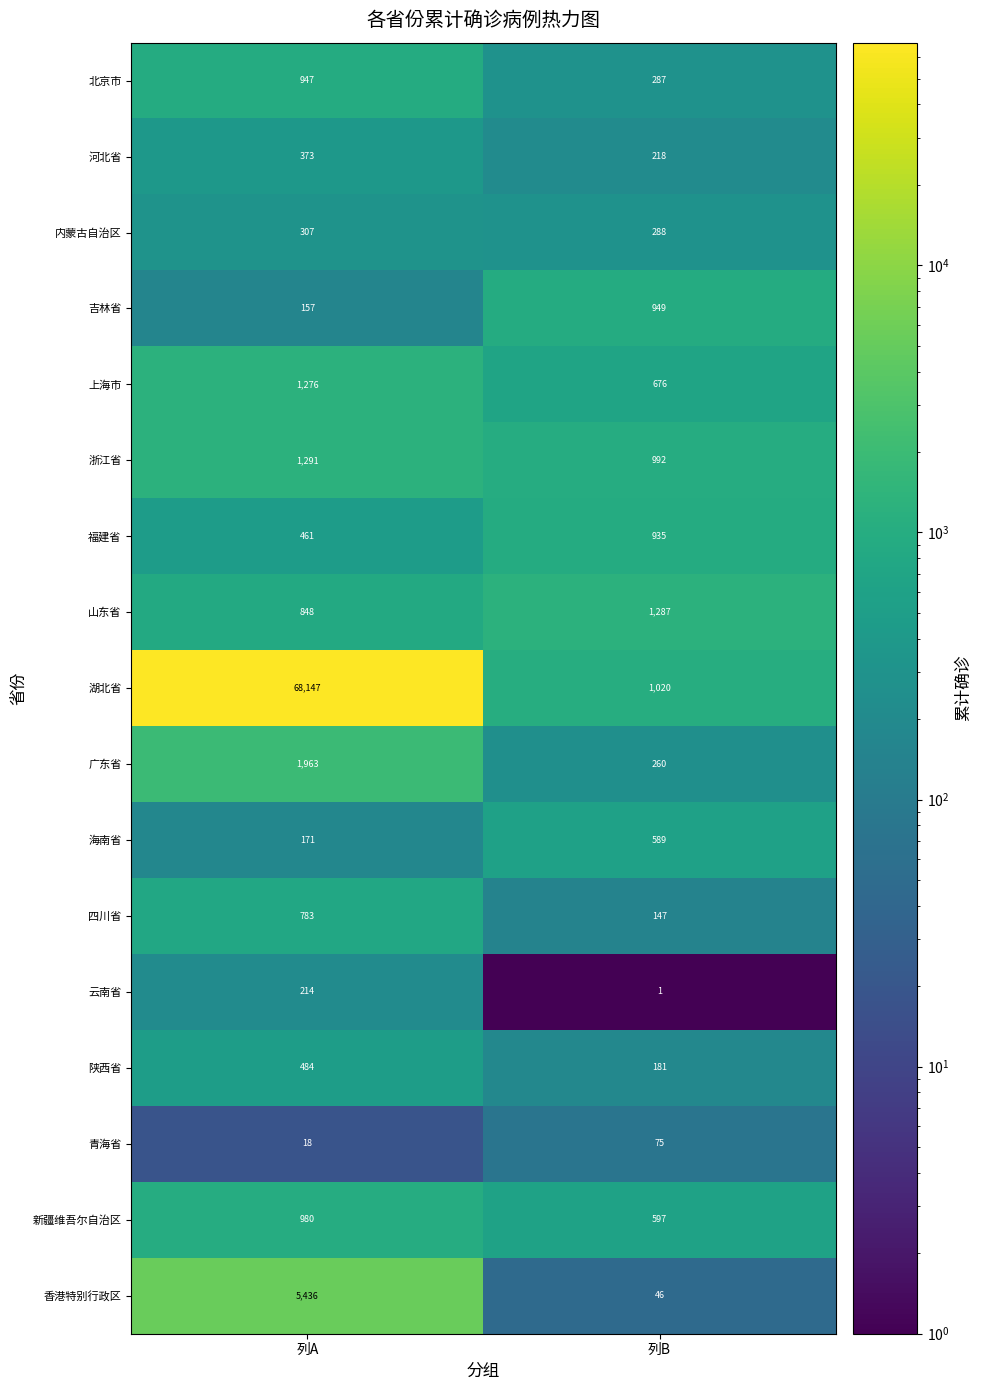

What is the minimum value for 福建省?

461